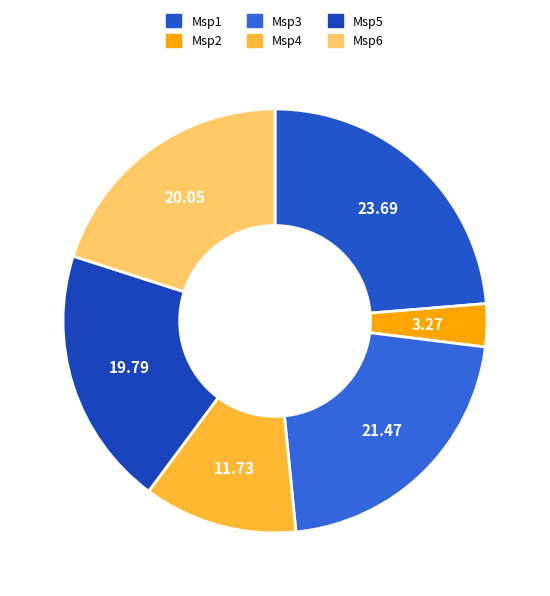

Does any single category account for the majority?

No